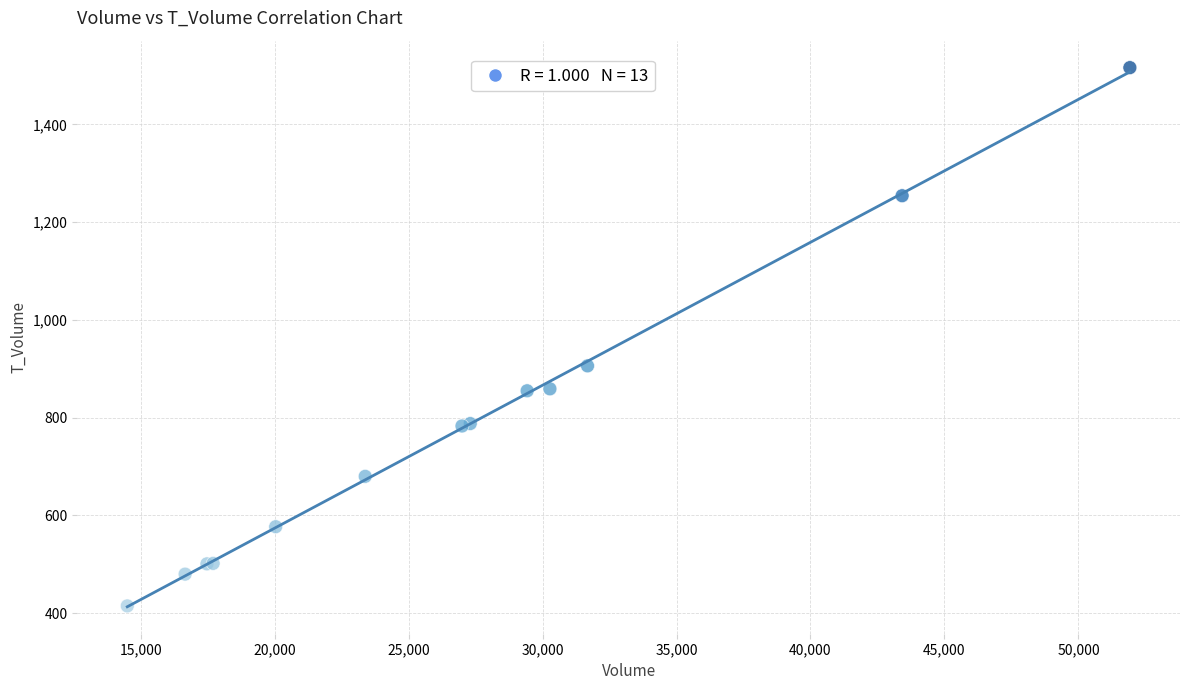

What Y value in the scatter plot is closest to 965?

906